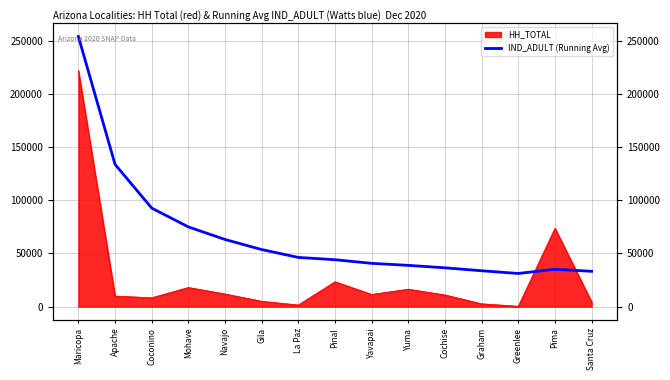

Is it true that the value at Maricopa is 428025.1?

False